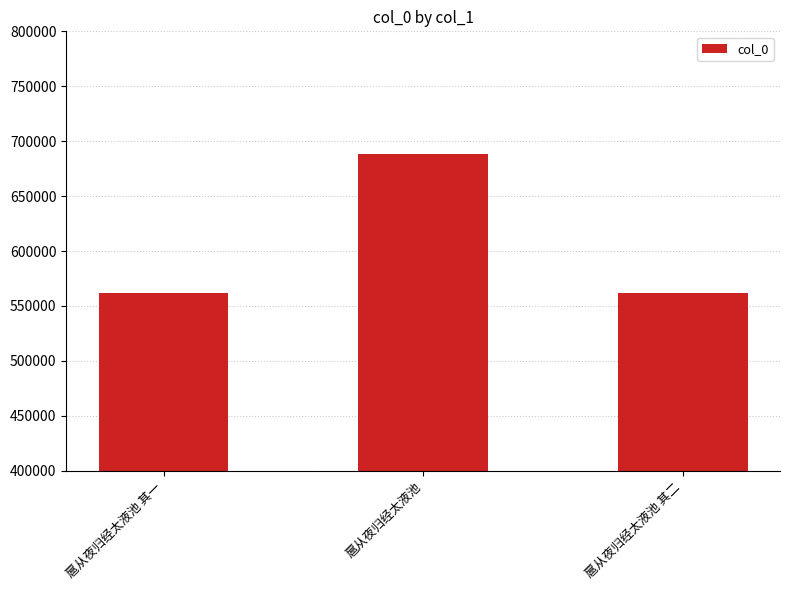

Are the bars horizontal?

No